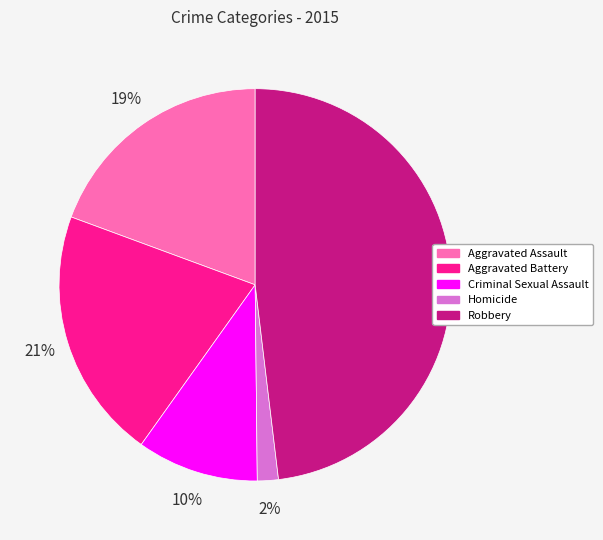

Is it true that Aggravated Battery is 21% of the pie?

True